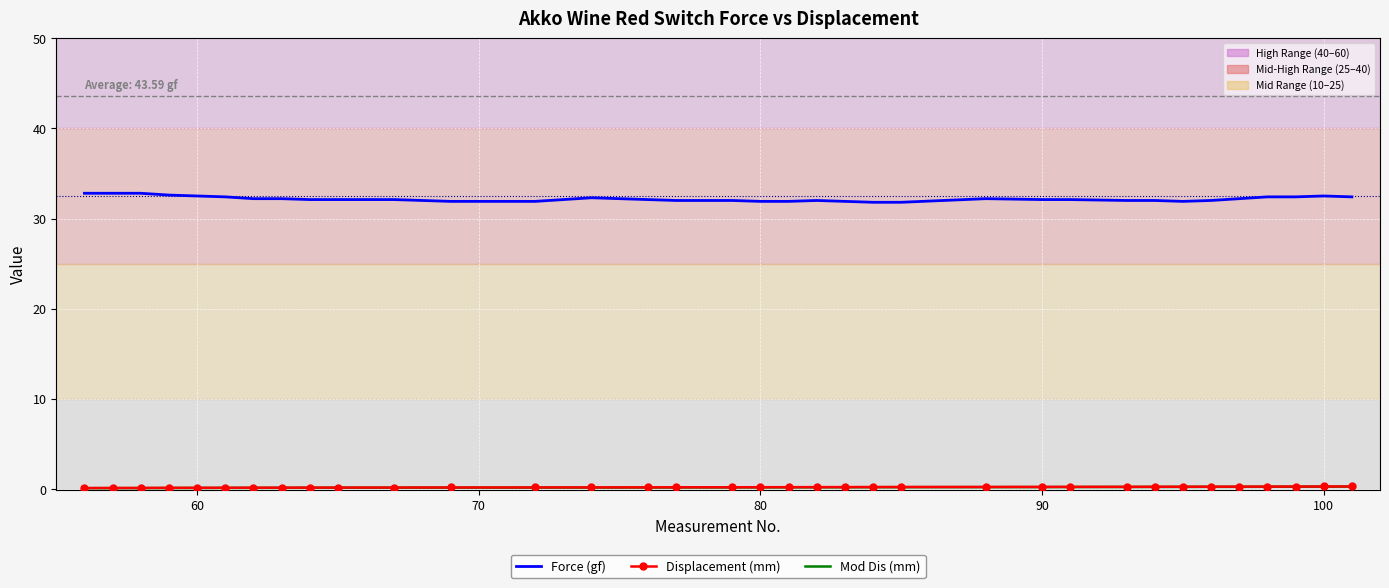

Which series has the largest range (max minus min)?

Force (gf)